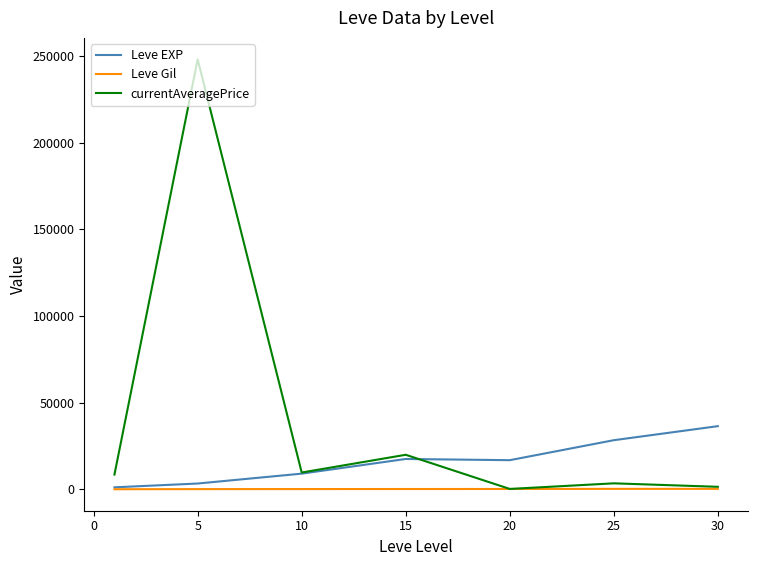

List the series in order of their overall mean, lowest first.

Leve Gil, Leve EXP, currentAveragePrice